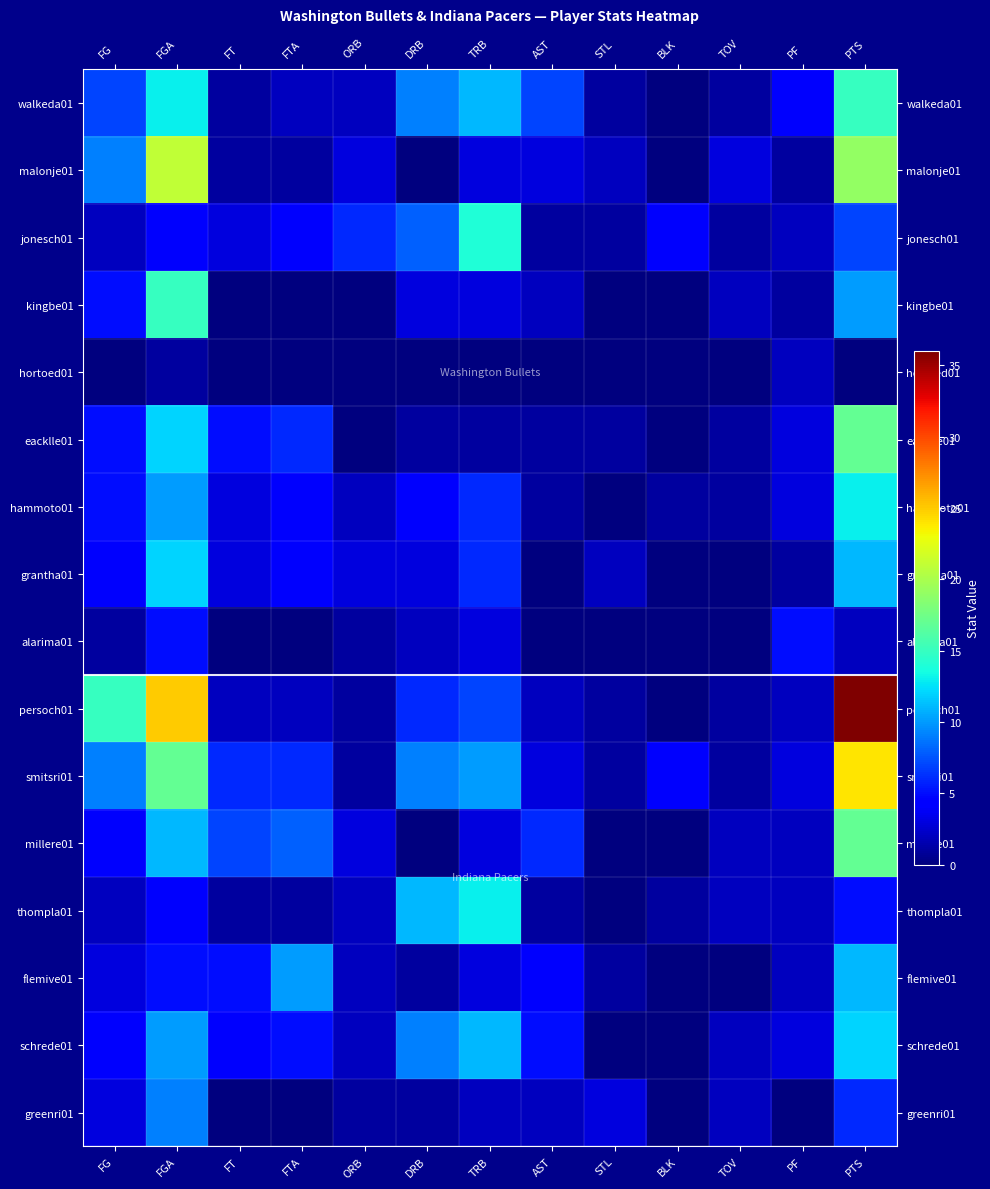

What is the difference between the highest and lowest values at FTA?

10